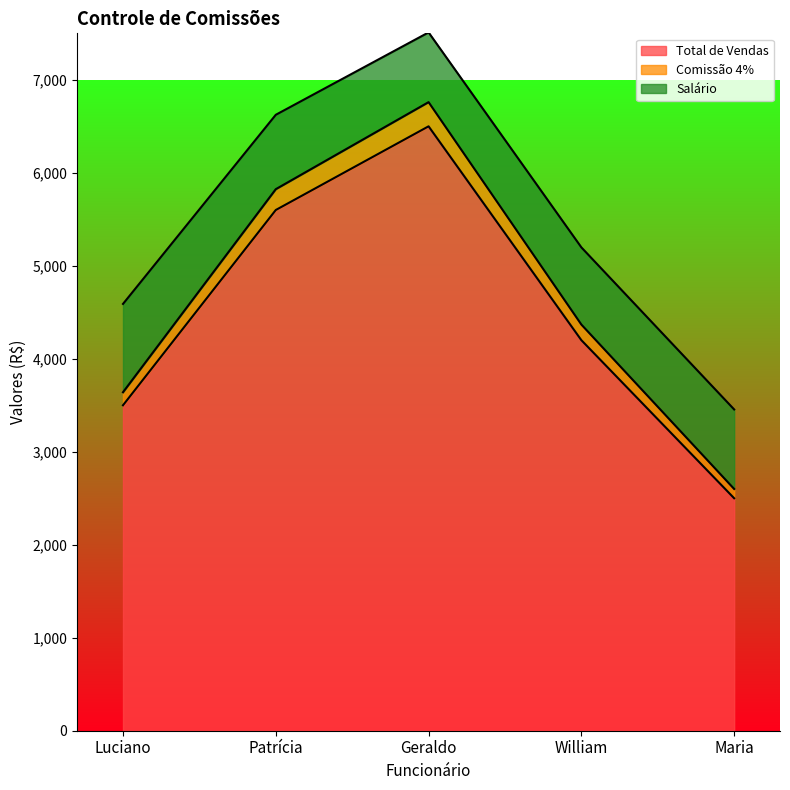

What is the approximate value of Total de Vendas at William?

4200